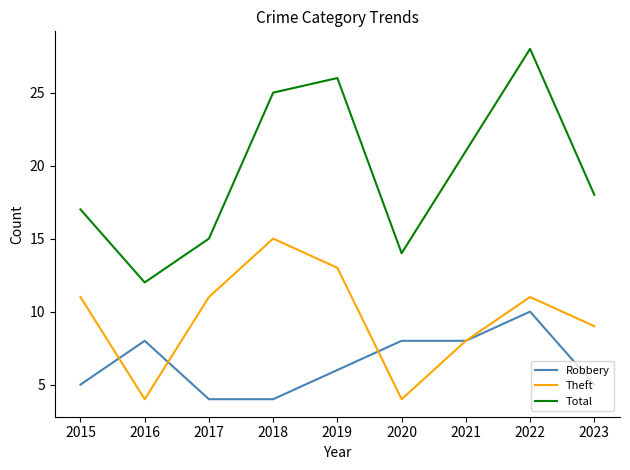

Rank the categories by Total value from lowest to highest.

2016, 2020, 2017, 2015, 2023, 2021, 2018, 2019, 2022